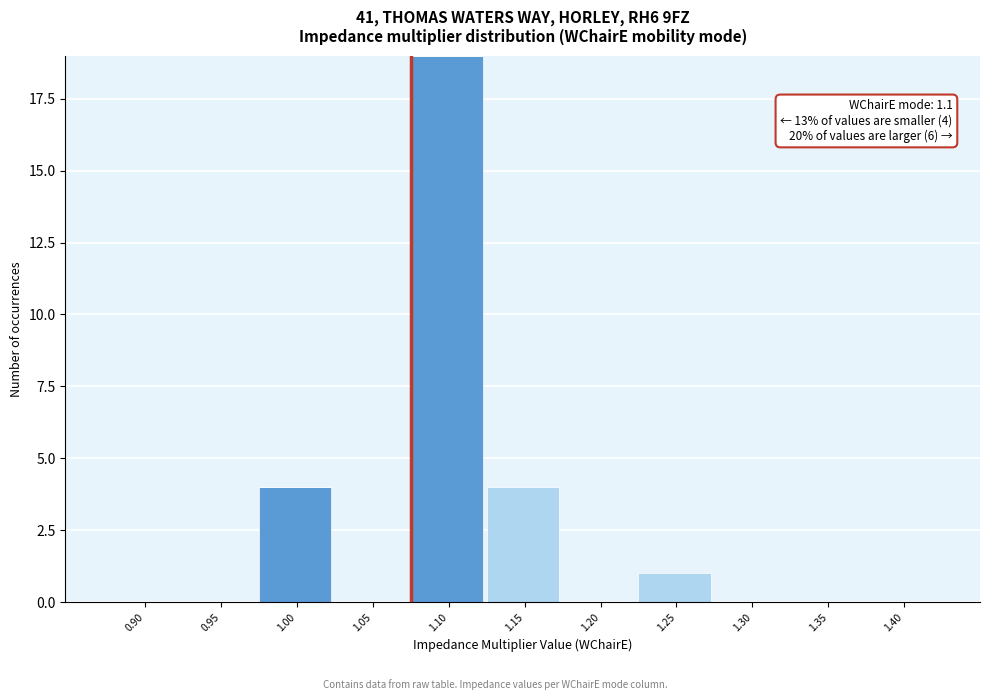

At which category is the sum across all series the highest?

1.10